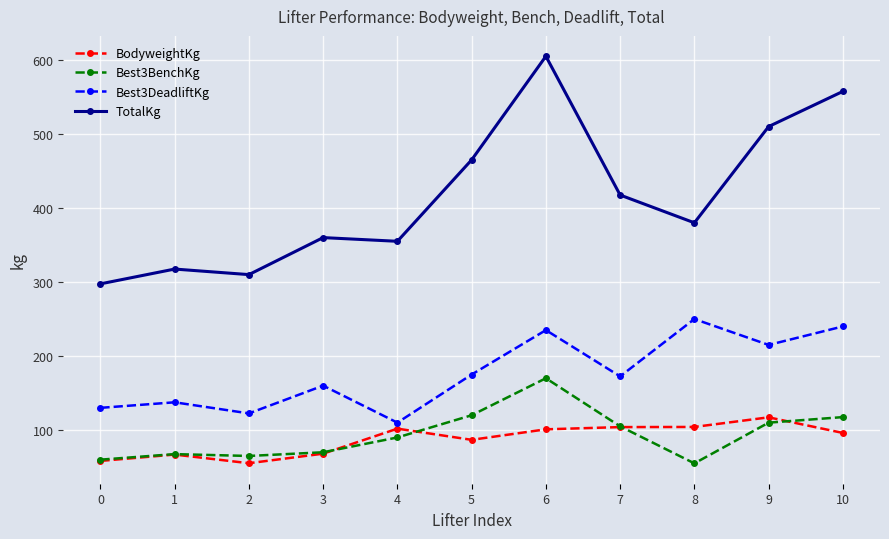

True or false: Best3BenchKg has a value of 167.5 at 9.

False